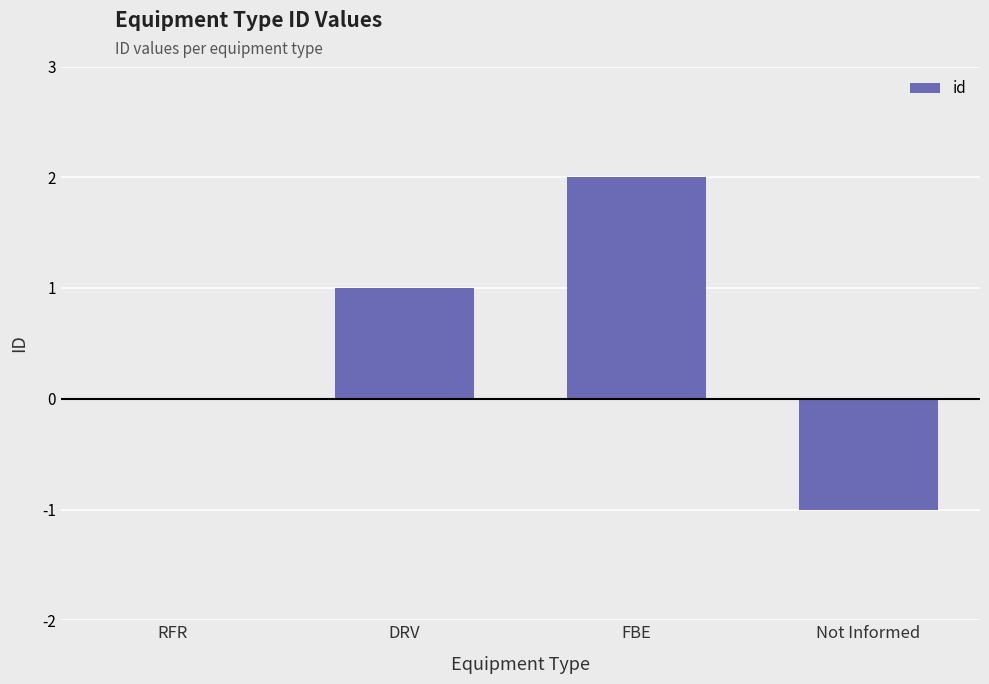

Reading left to right, extract all data points from this chart.

RFR=0	DRV=1	FBE=2	Not Informed=-1